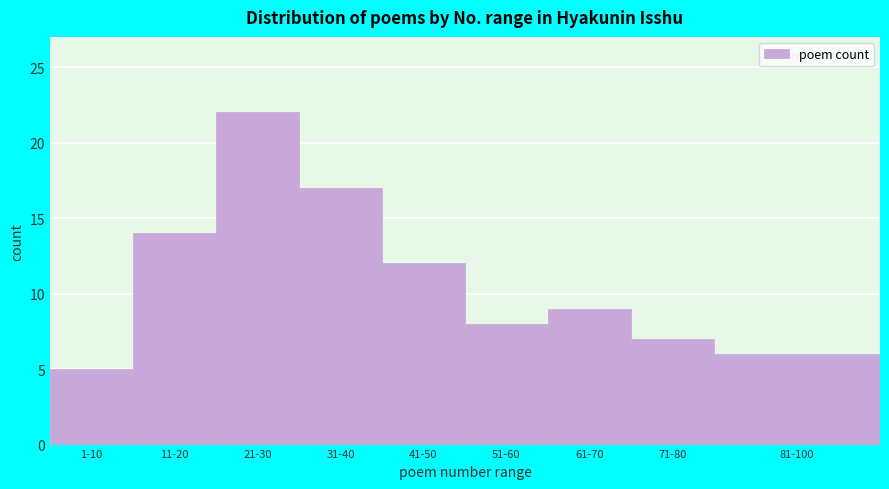

Reading left to right, transcribe all the data shown in this chart.

1-10=5	11-20=14	21-30=22	31-40=17	41-50=12	51-60=8	61-70=9	71-80=7	81-100=6